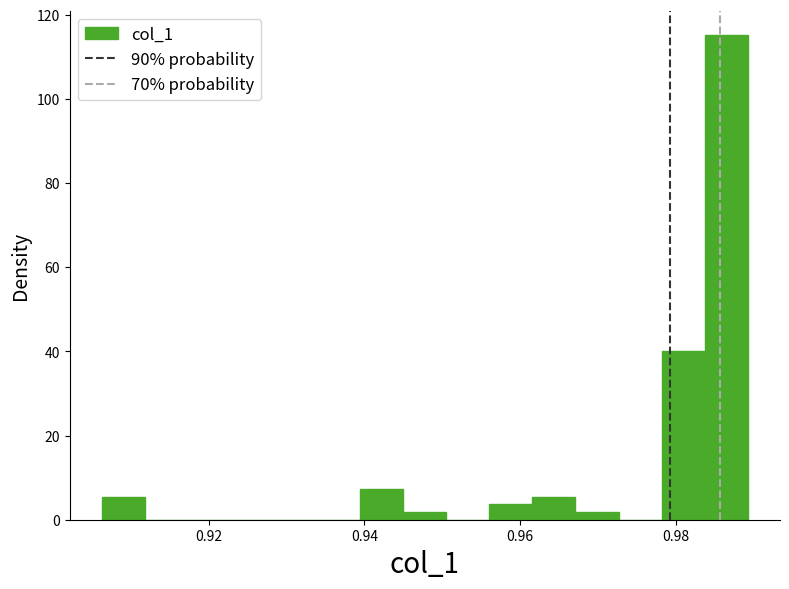

Read against the x-axis, roughly where is the centre of the tallest bar?

0.986